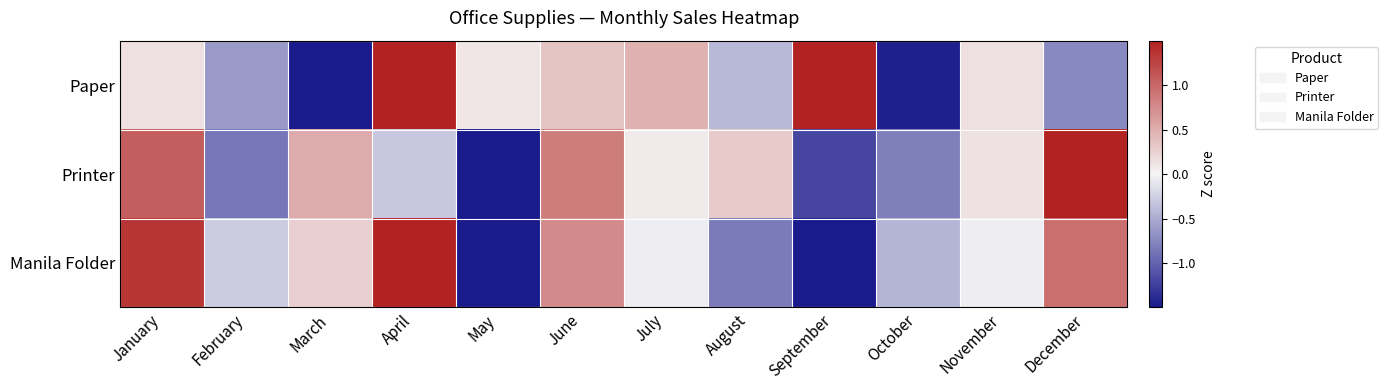

At how many categories does at least one series exceed 1?

4